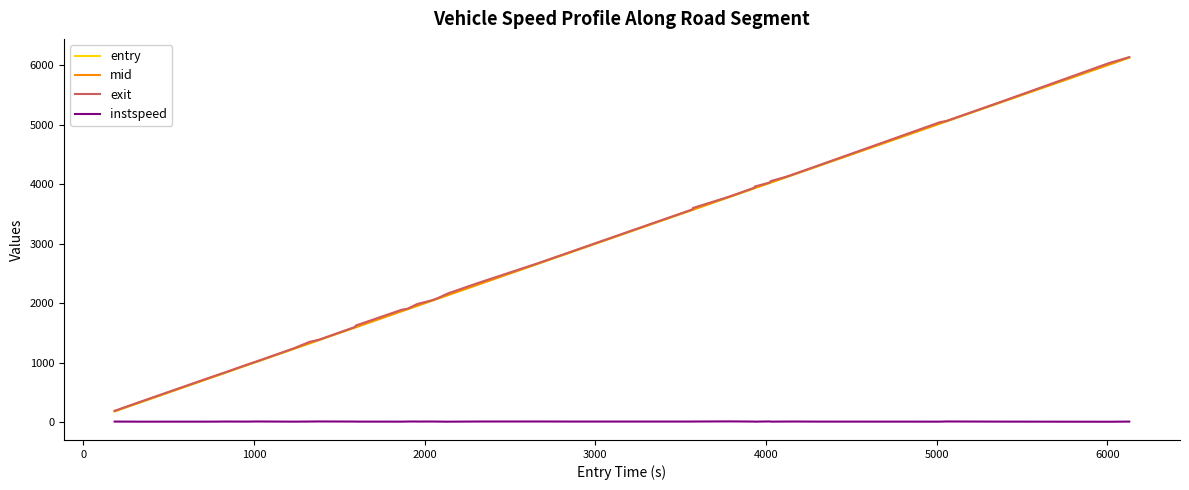

What is the maximum value shown in the chart?

6138.4